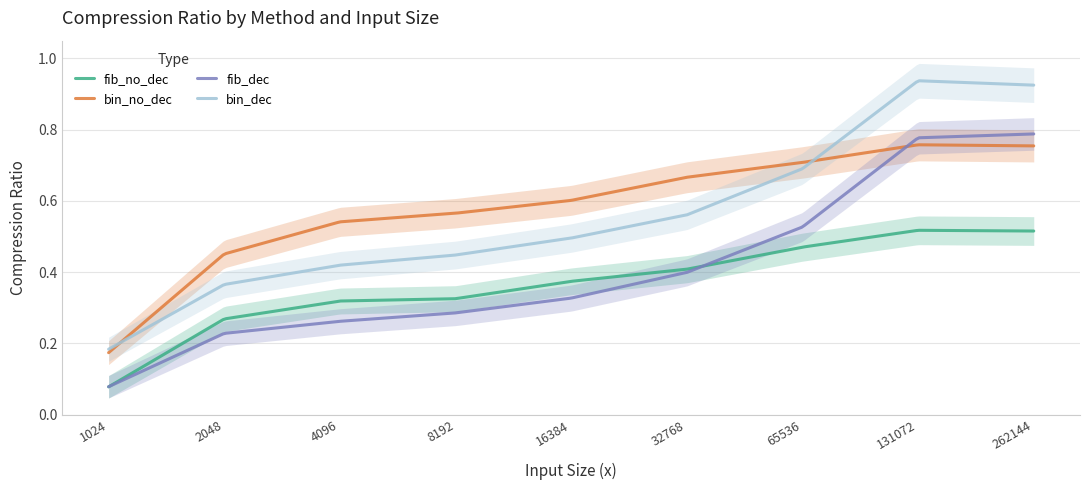

Which category has the highest value in the fib_no_dec series?

131072